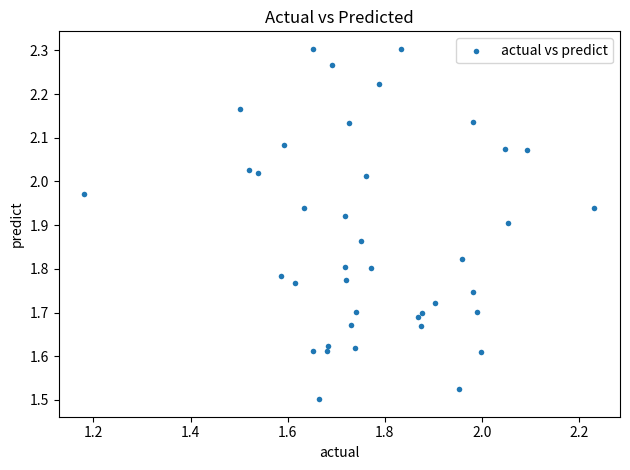

What is the range of X values (max minus min)?

1.1